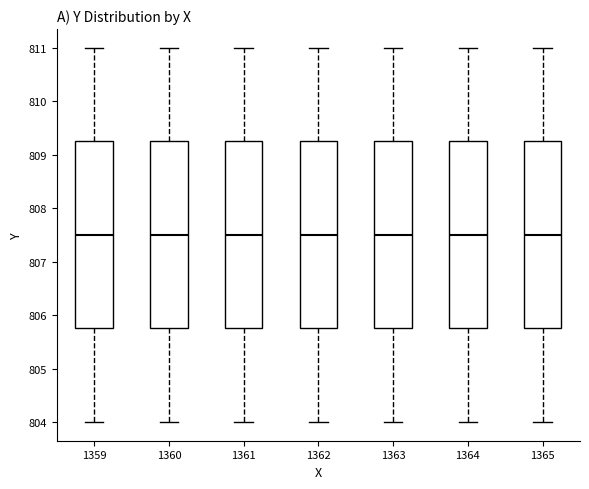

Reading left to right, transcribe this box plot: for each box, give where its median line is, the range the box spans, and where its two whiskers end, as read against the y-axis. The values are not printed on the chart, so give them approximately, as read against the axis.

1359: median 807.5, box 805.8 to 809.3, whiskers 804.0 to 811.0
1360: median 807.5, box 805.8 to 809.3, whiskers 804.0 to 811.0
1361: median 807.5, box 805.8 to 809.3, whiskers 804.0 to 811.0
1362: median 807.5, box 805.8 to 809.3, whiskers 804.0 to 811.0
1363: median 807.5, box 805.8 to 809.3, whiskers 804.0 to 811.0
1364: median 807.5, box 805.8 to 809.3, whiskers 804.0 to 811.0
1365: median 807.5, box 805.8 to 809.3, whiskers 804.0 to 811.0